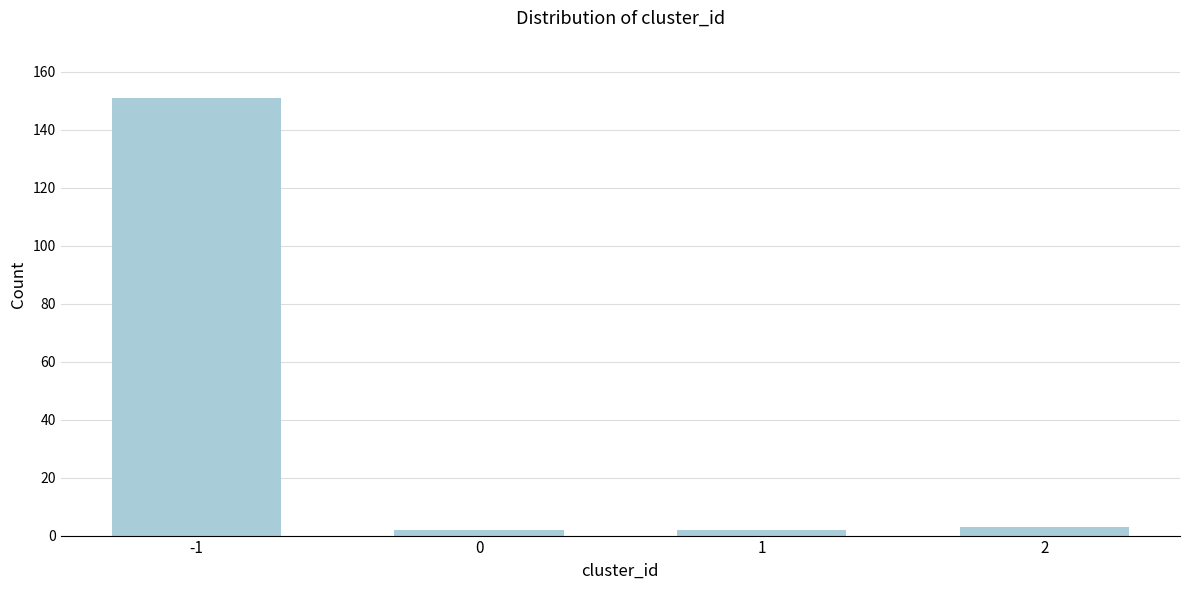

Reading left to right, what are all the values shown in this chart?

151	2	2	3